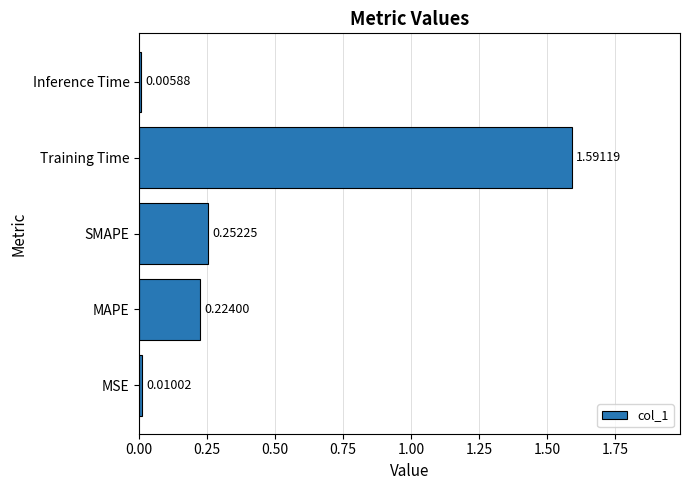

What is the change in value from MAPE to Training Time?

+1.4